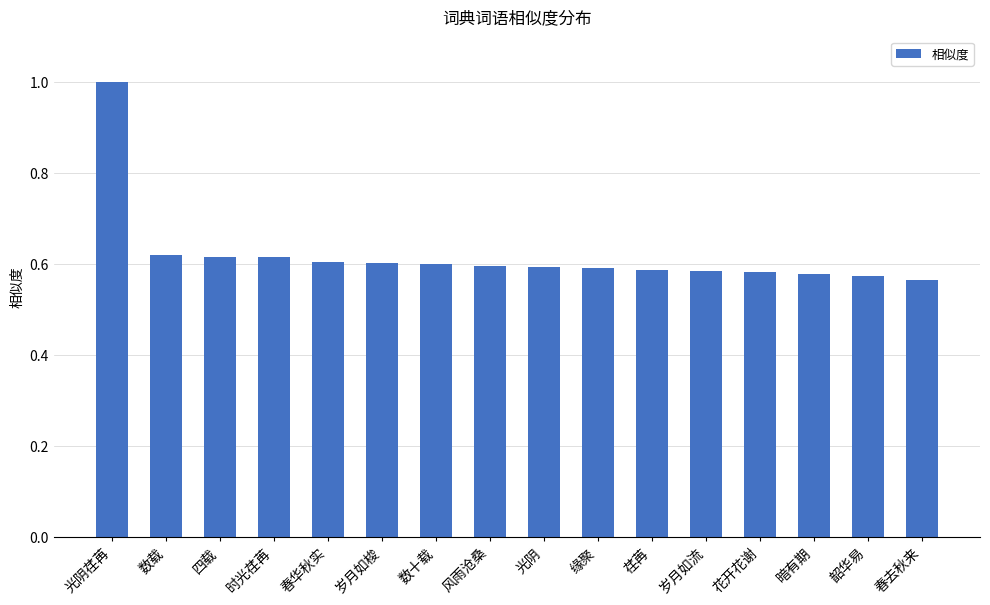

What is the difference between the maximum and second lowest values?

0.4